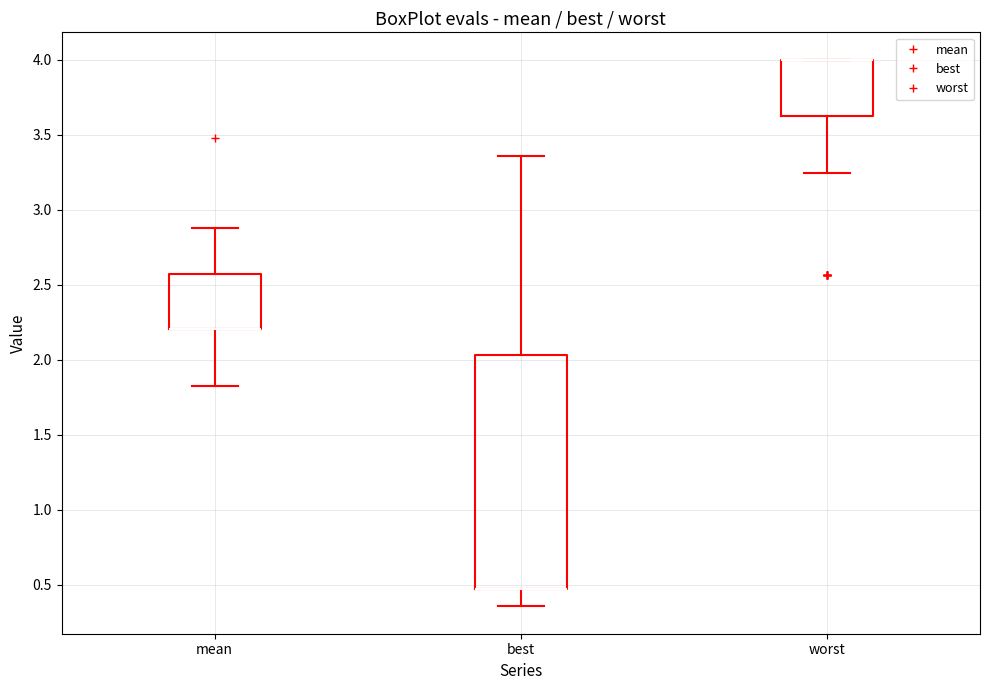

Reading left to right, read every box against the y-axis: the position of its median line, the range the box covers, and the ends of its whiskers. The values are not printed on the chart, so give them approximately, as read against the axis.

mean: median 2.20 (drawn on the box's lower edge), box 2.20 to 2.55, whiskers 1.85 to 2.90
best: median 0.45 (drawn on the box's lower edge), box 0.45 to 2.05, whiskers 0.35 to 3.35
worst: median 4.00 (drawn on the box's upper edge), box 3.60 to 4.00, whiskers 3.25 to 4.00